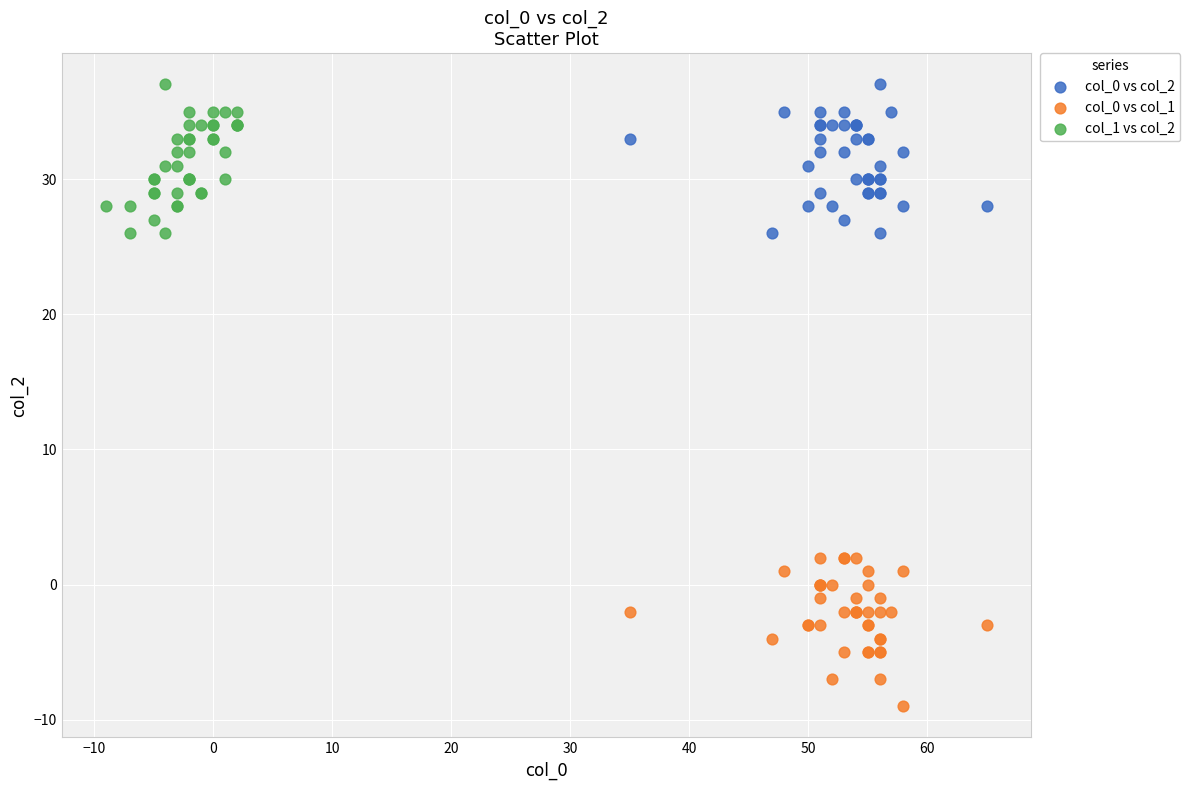

What are all the series names shown in the legend?

col_0 vs col_2, col_0 vs col_1, col_1 vs col_2